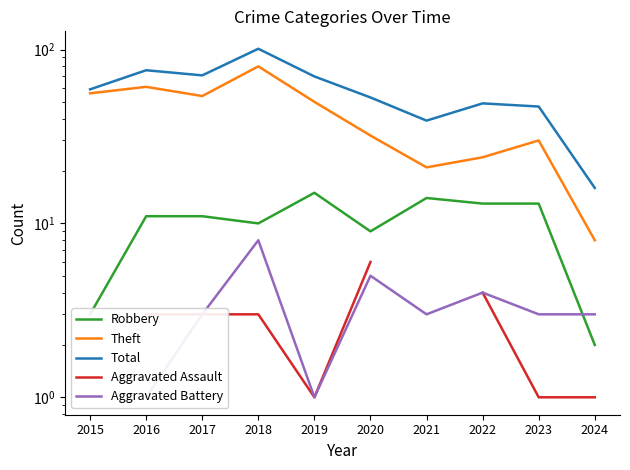

Which series changed the most between 2020 and 2022?

Theft